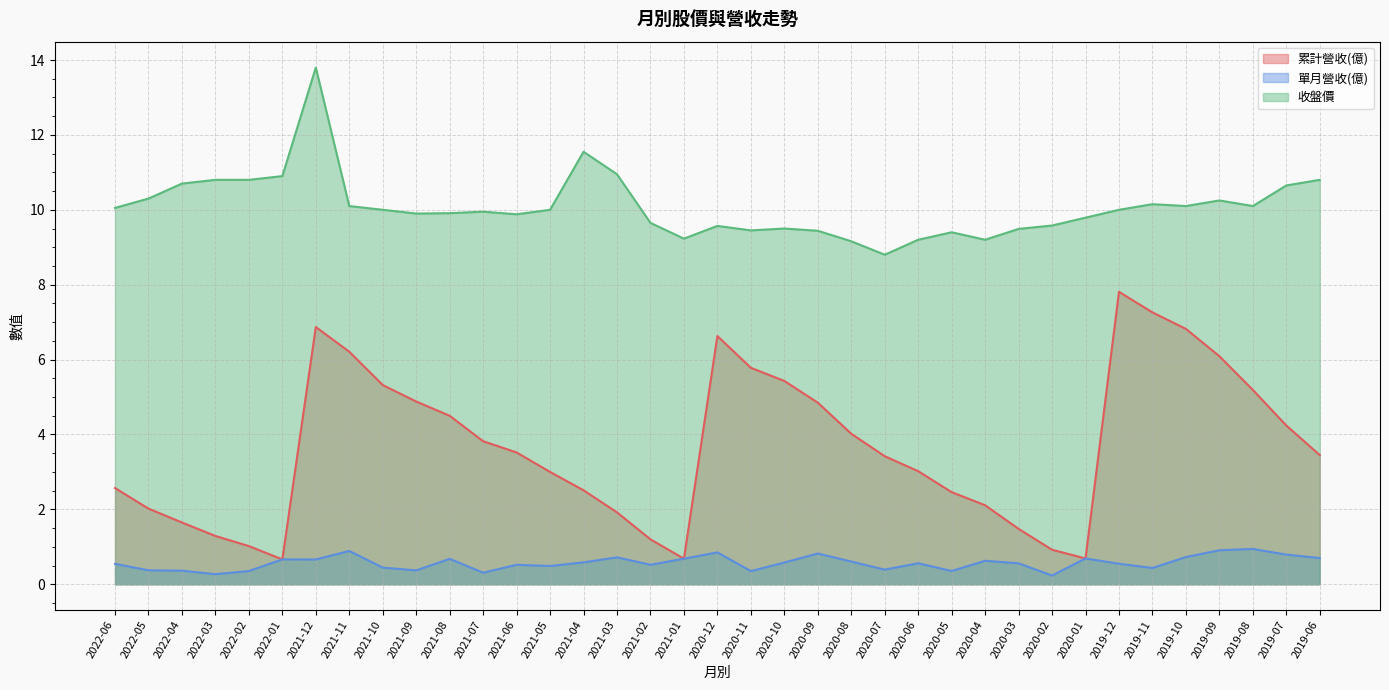

Which category has the highest value across all series?

2021-12